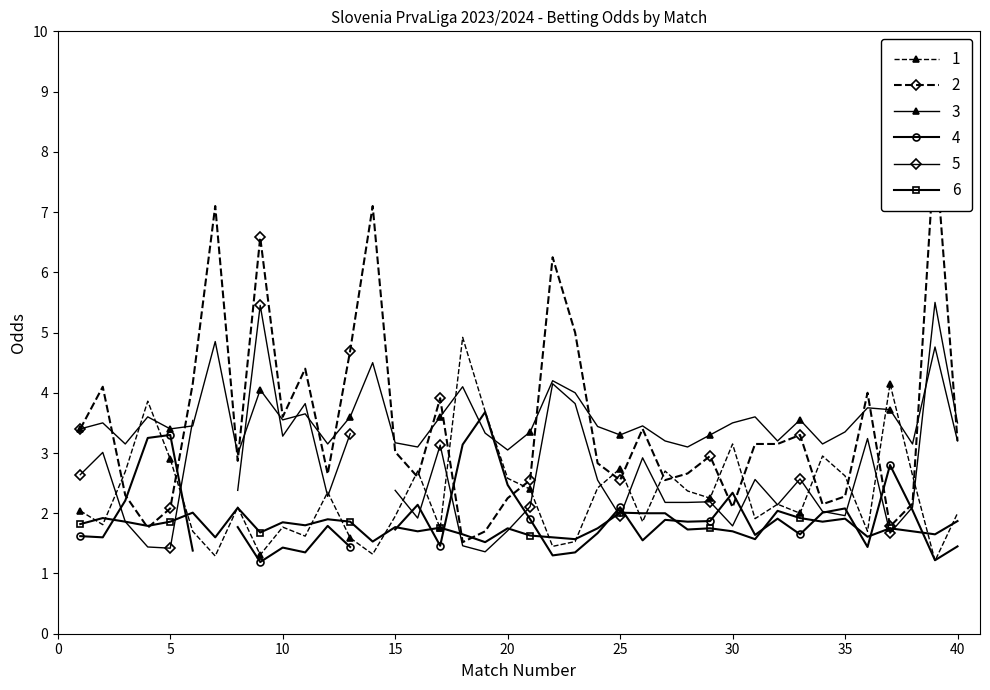

True or false: 6 has more than 1 interior local peaks.

True